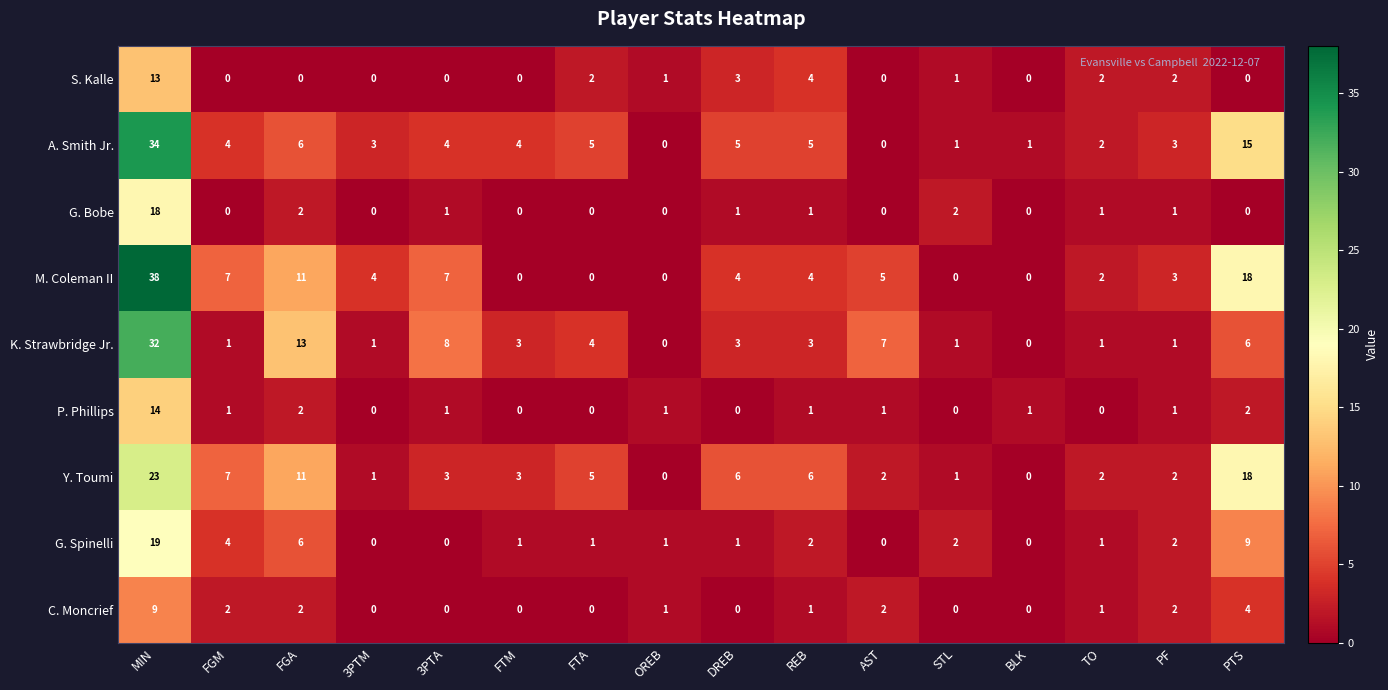

Rank the series by their maximum value, from lowest to highest.

C. Moncrief, S. Kalle, P. Phillips, G. Bobe, G. Spinelli, Y. Toumi, K. Strawbridge Jr., A. Smith Jr., M. Coleman II